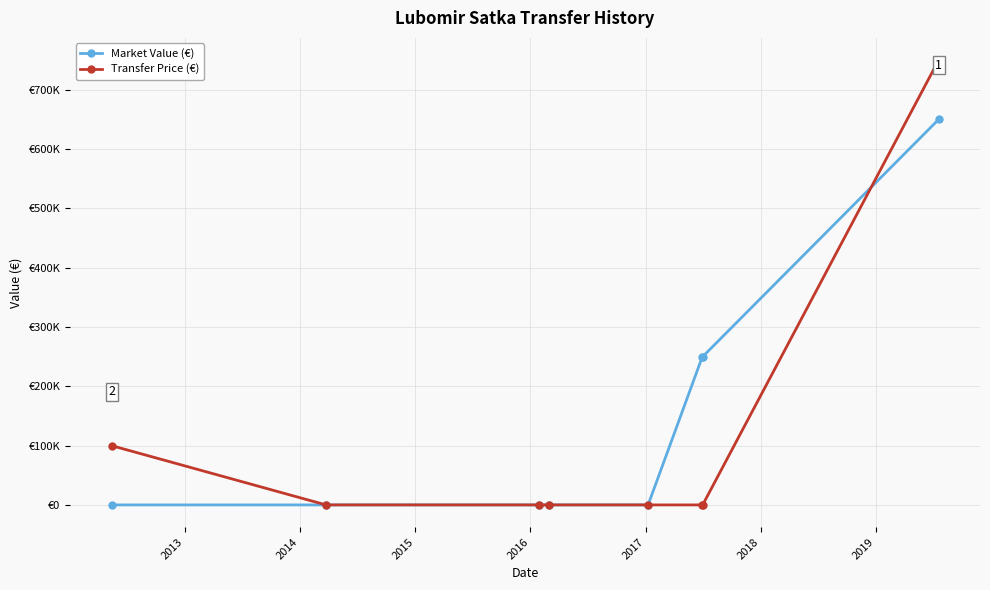

How many values in Market Value (€) are above zero?

3